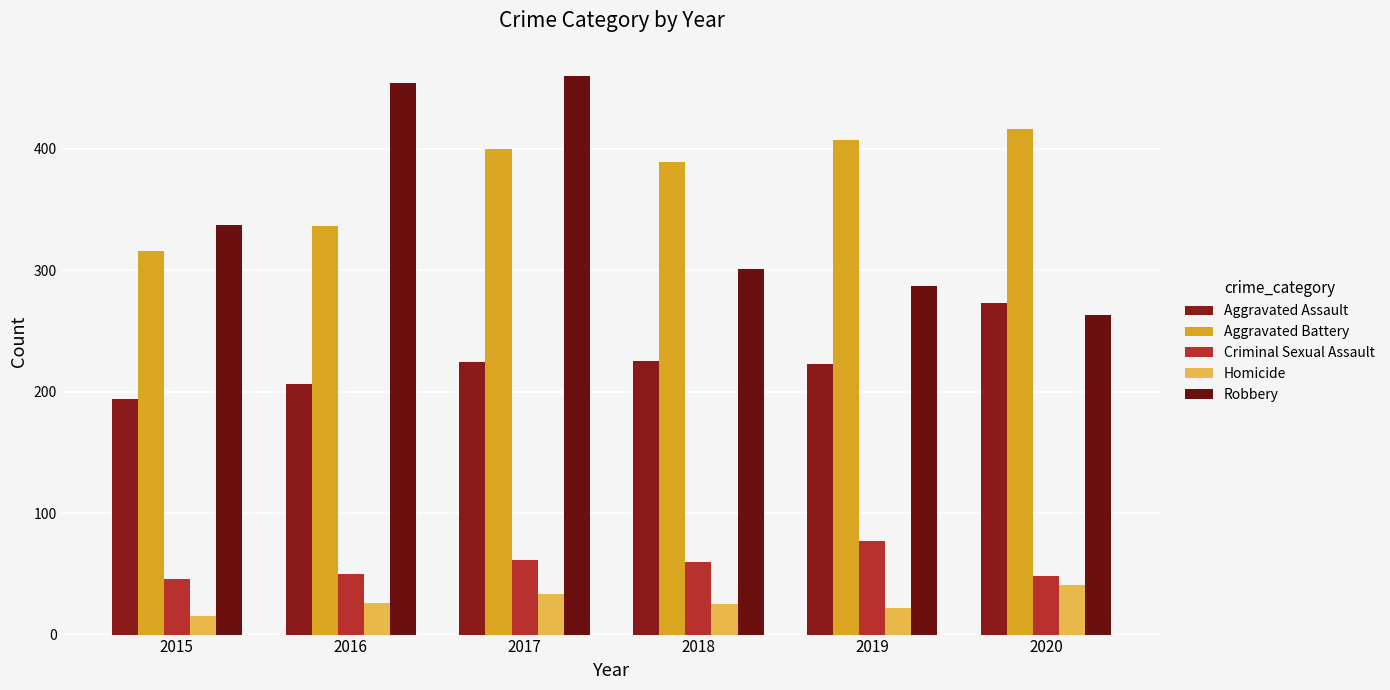

Where does the Criminal Sexual Assault series first go above 60?

2017